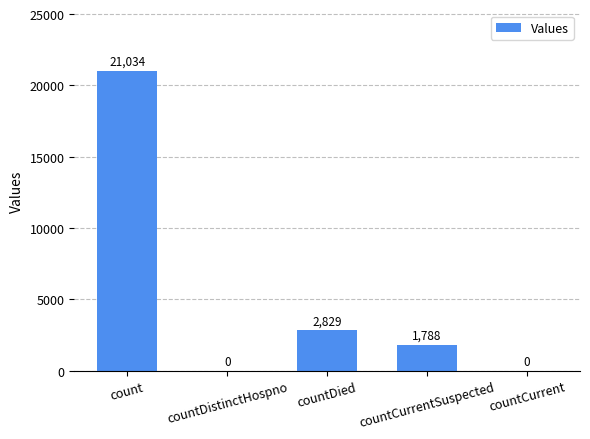

How many values are above zero?

3